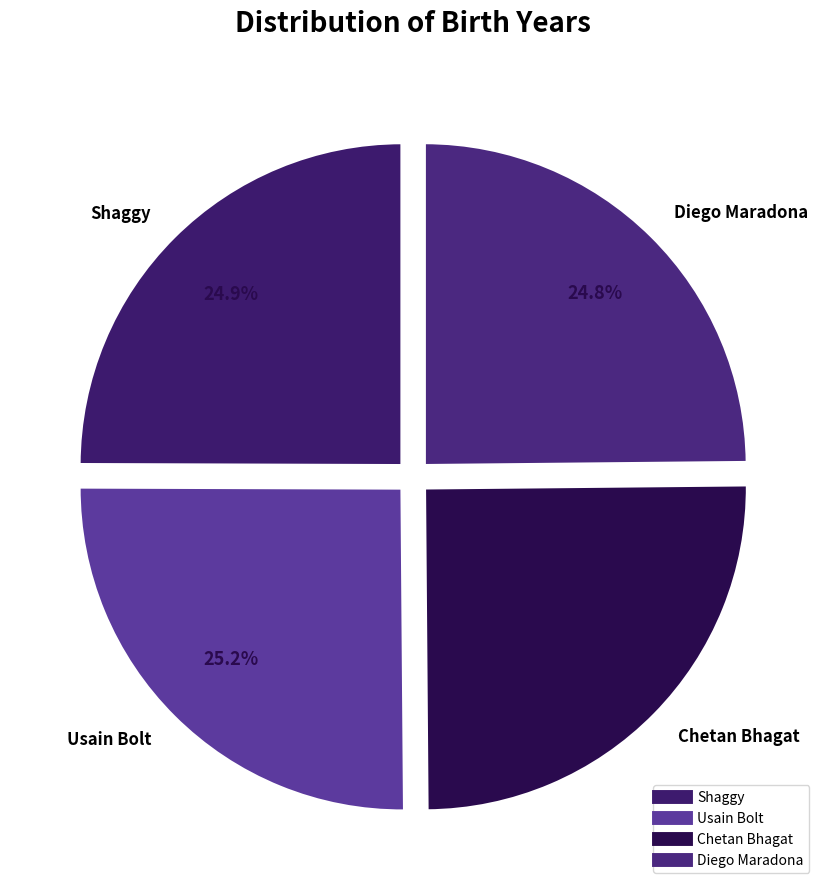

To the nearest percent, what is the average slice percentage?

25%